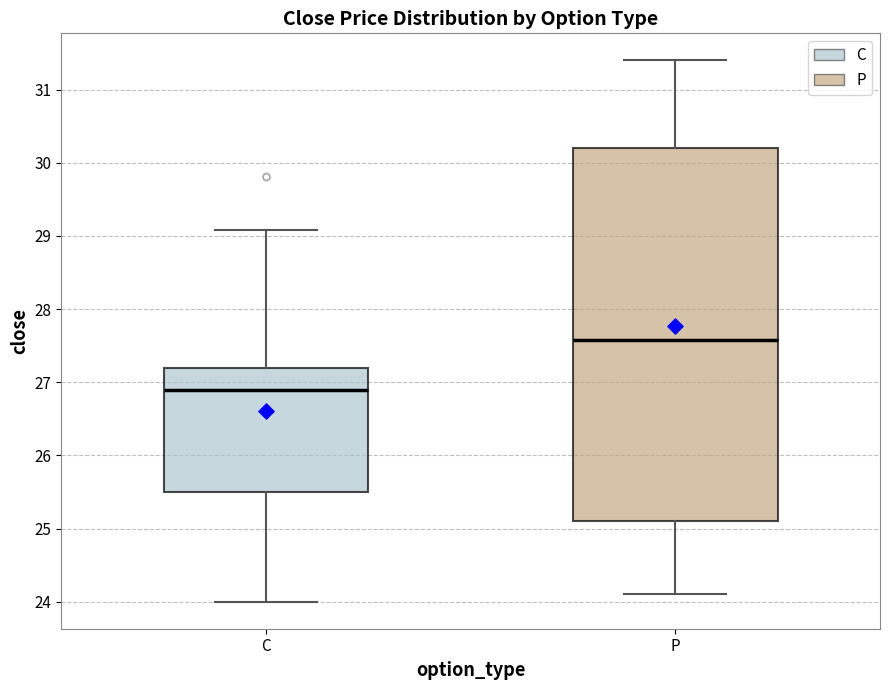

Reading left to right, transcribe this box plot: for each box, give where its median line is, the range the box spans, and where its two whiskers end, as read against the y-axis. The values are not printed on the chart, so give them approximately, as read against the axis.

C: median 26.9, box 25.5 to 27.2, whiskers 24.0 to 29.1
P: median 27.6, box 25.1 to 30.2, whiskers 24.1 to 31.4